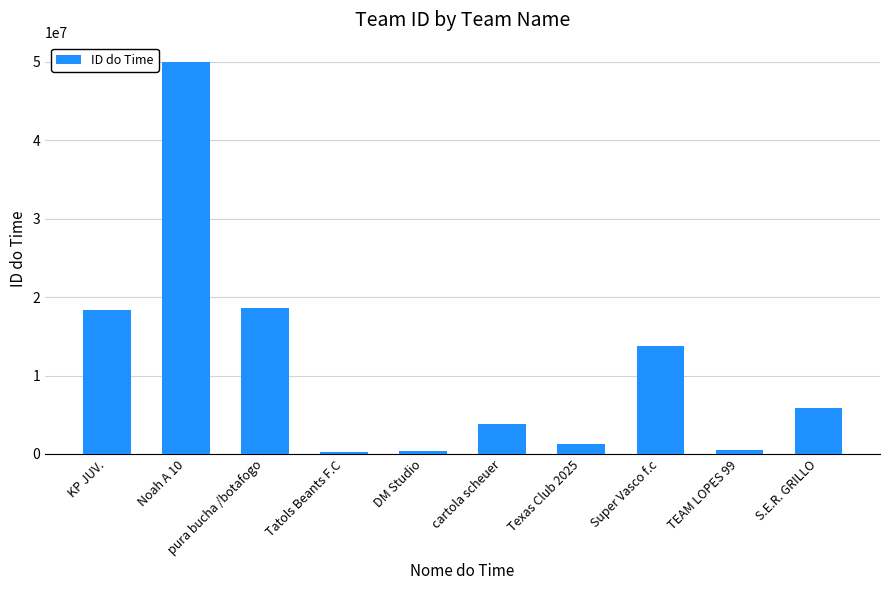

Which category has the highest value across all series?

Noah A 10